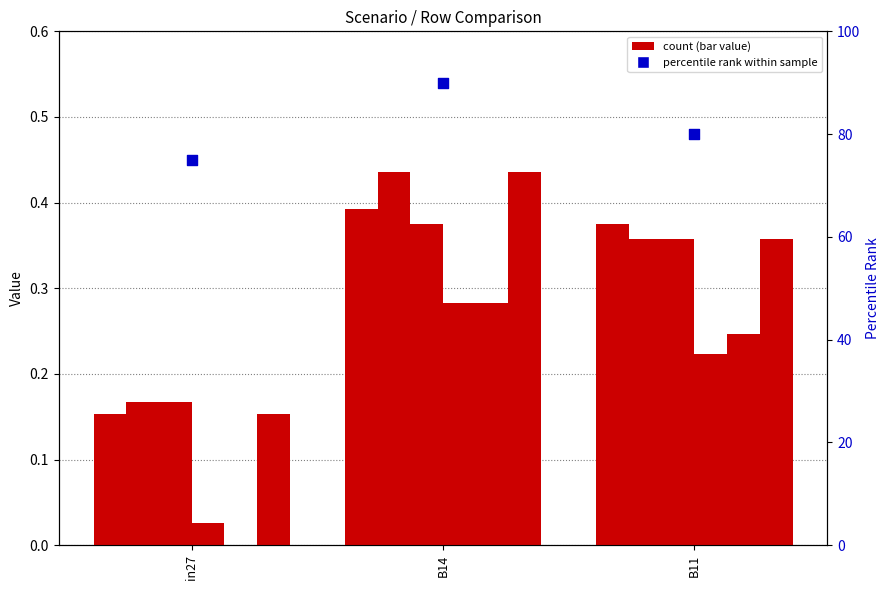

At which category is the sum across all series the highest?

B14